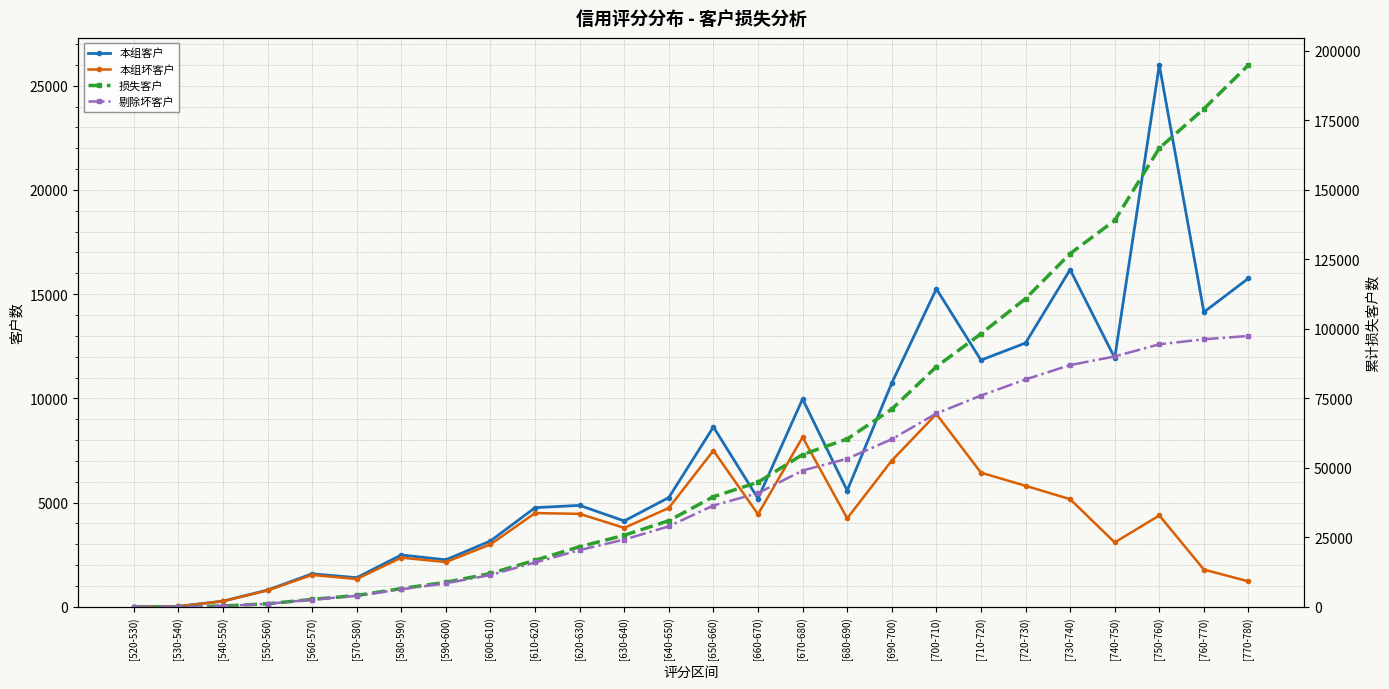

True or false: 损失客户 and 本组客户 cross at least once.

False